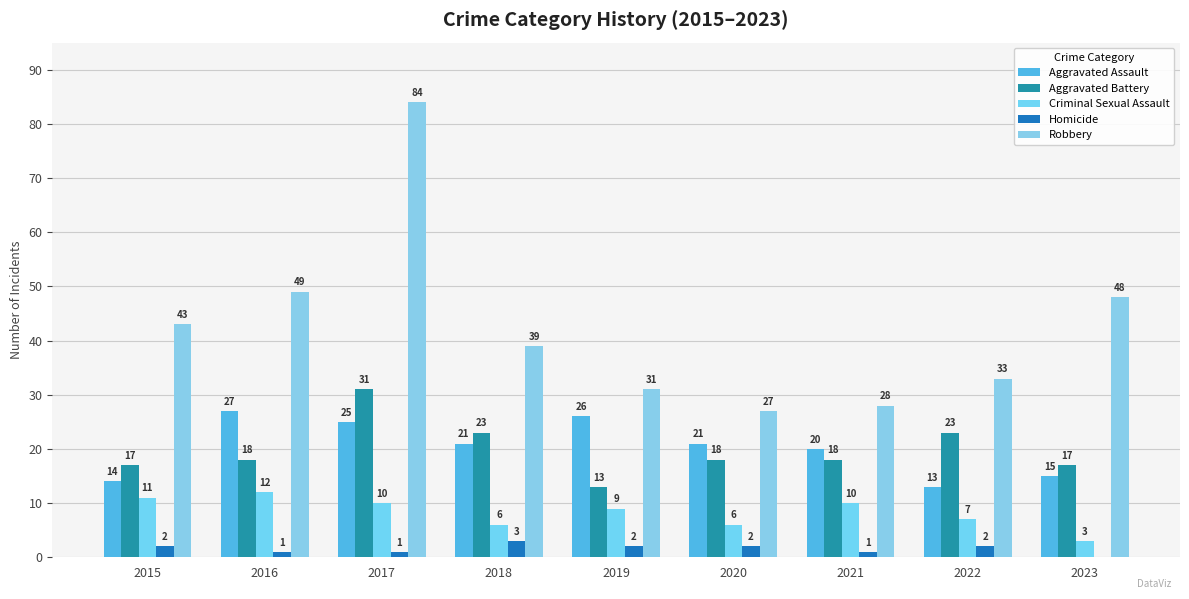

How many groups of bars are there?

9